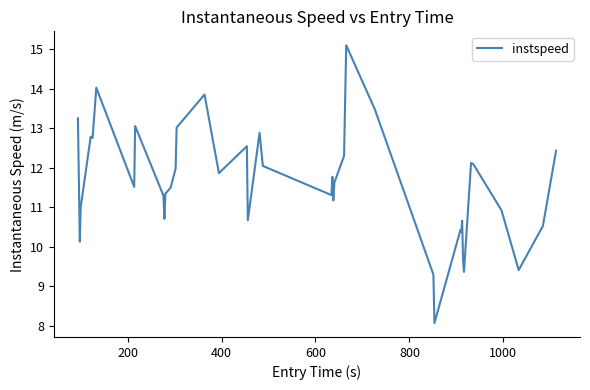

What is the smallest value displayed?

8.1